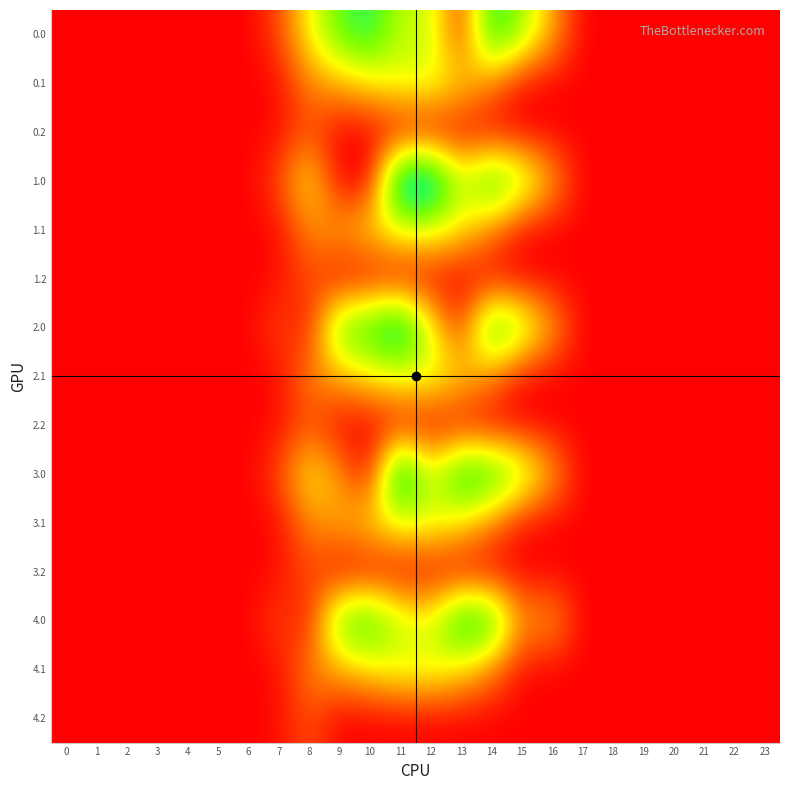

At how many categories does at least one series exceed 449?

7